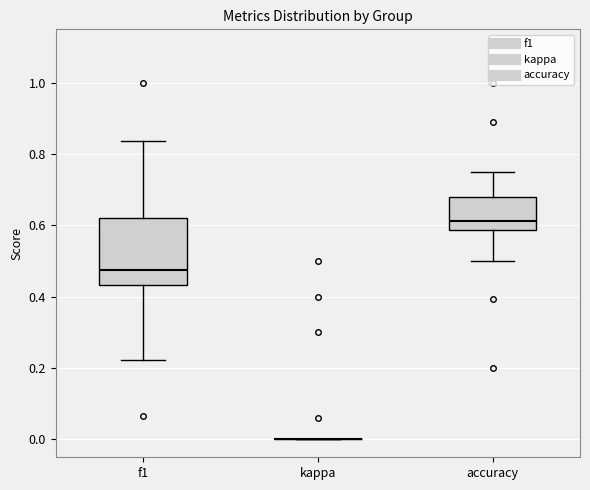

Reading left to right, transcribe this box plot: for each box, give where its median line is, the range the box spans, and where its two whiskers end, as read against the y-axis. The values are not printed on the chart, so give them approximately, as read against the axis.

f1: median 0.48, box 0.44 to 0.62, whiskers 0.22 to 0.84
kappa: box collapsed to a line at 0.00, whiskers 0.00 to 0.00
accuracy: median 0.62, box 0.58 to 0.68, whiskers 0.50 to 0.76